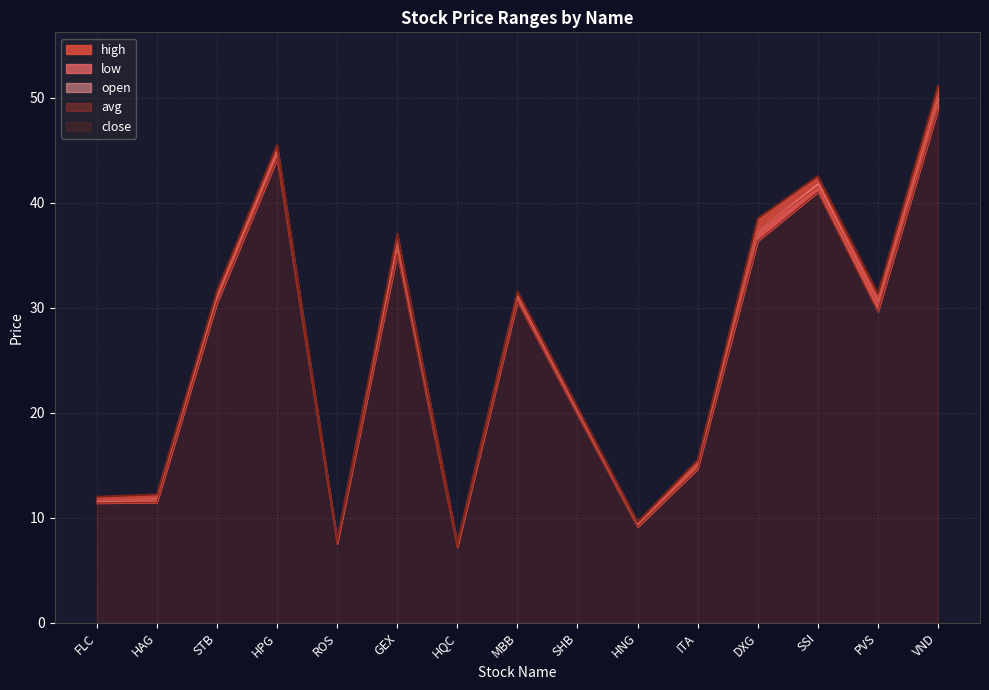

What is the difference between the maximum and minimum values in the low series?

41.7